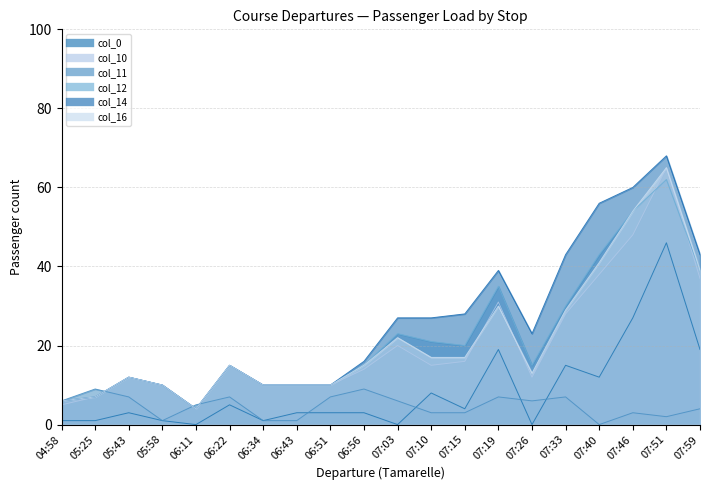

What is the greatest value displayed?

68